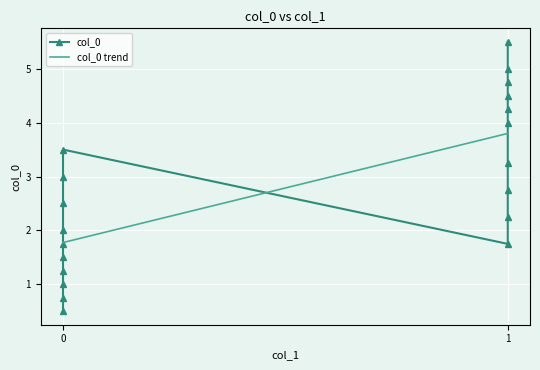

What is the difference between the second highest and second lowest values in the col_0 trend series?

2.0